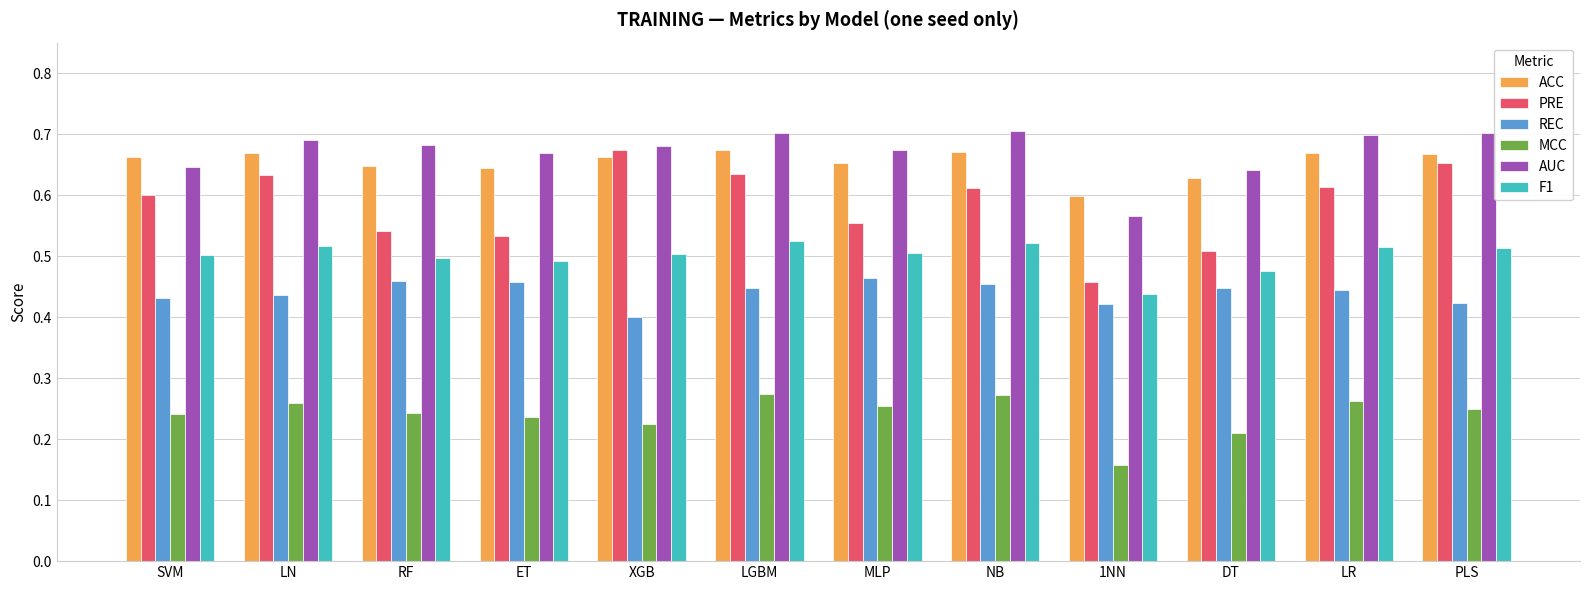

At which label does PRE reach its peak?

XGB